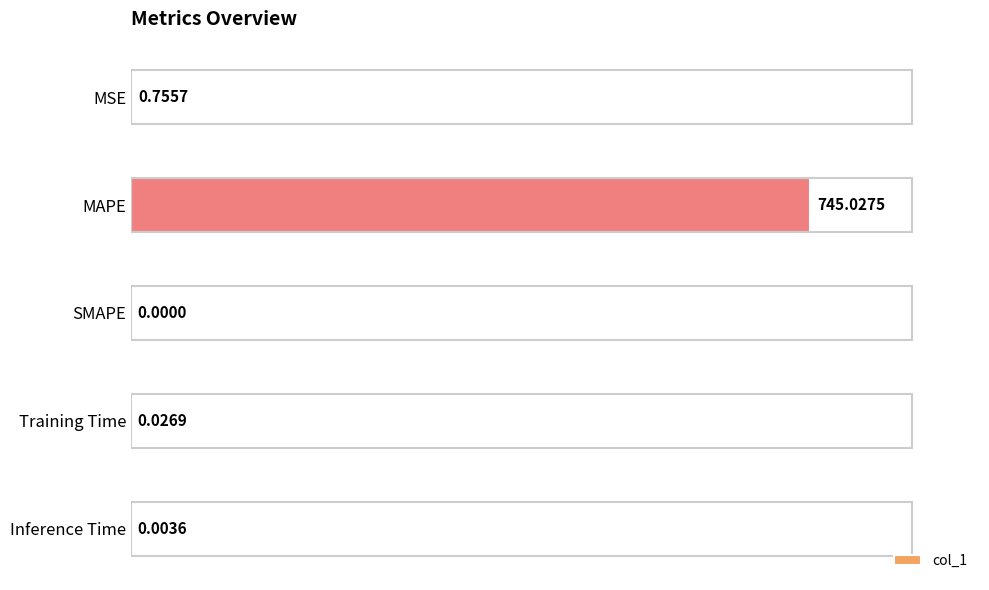

Between Inference Time and SMAPE, which is larger?

Inference Time